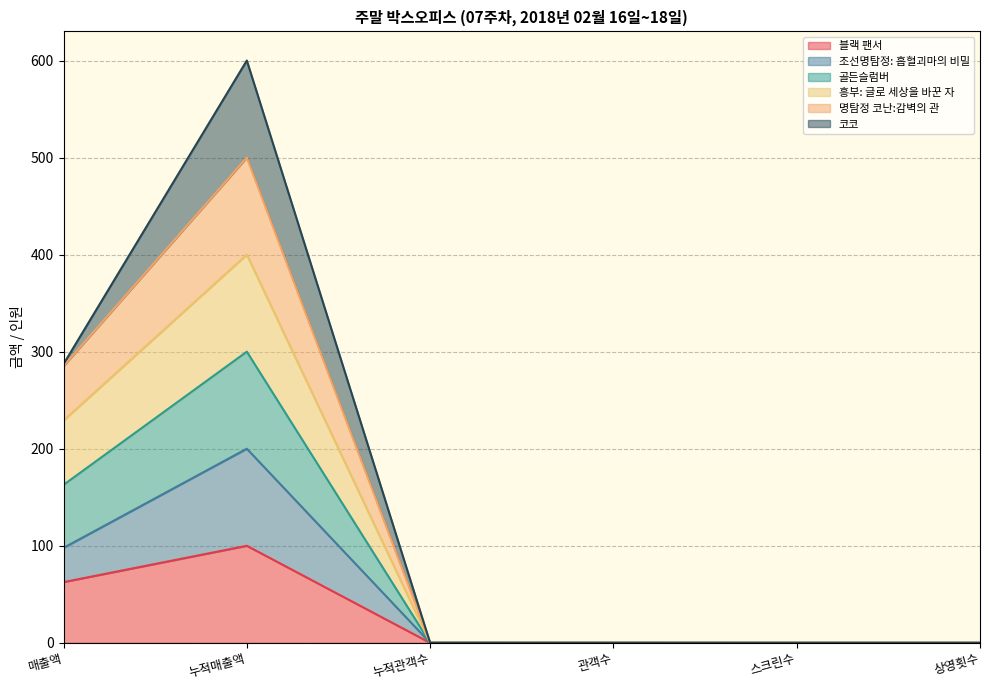

At which label does 명탐정 코난:감벽의 관 reach its peak?

누적매출액